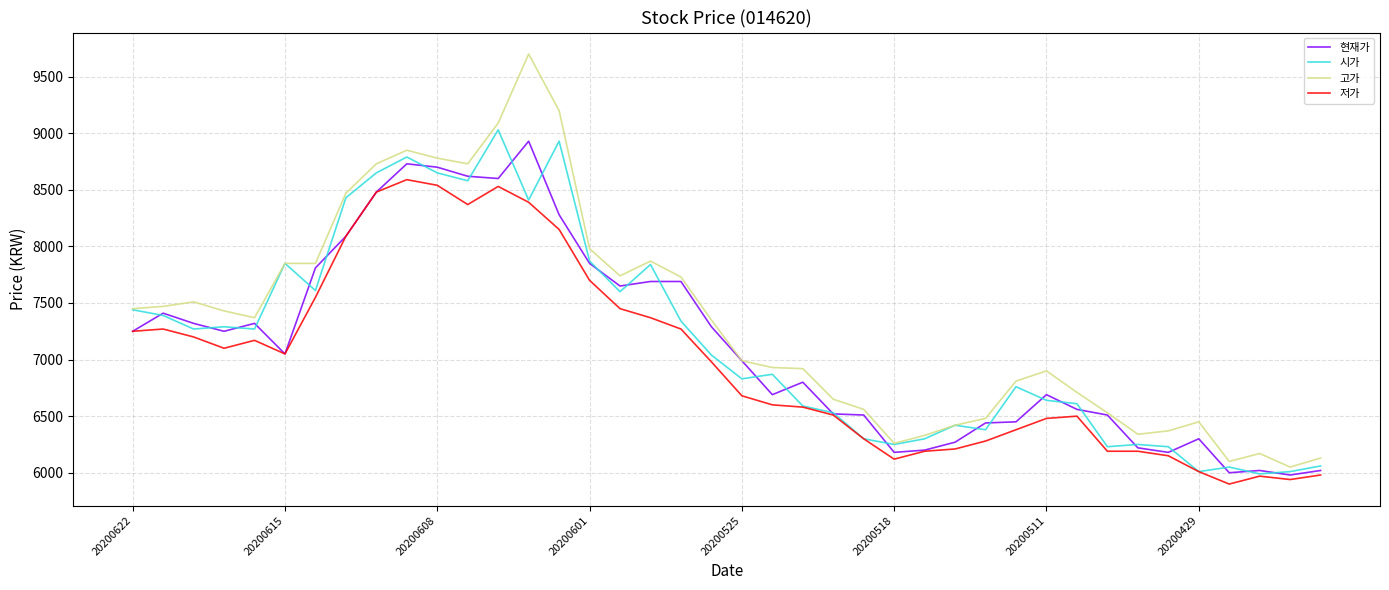

List the series in order of their peak value, lowest first.

저가, 현재가, 시가, 고가